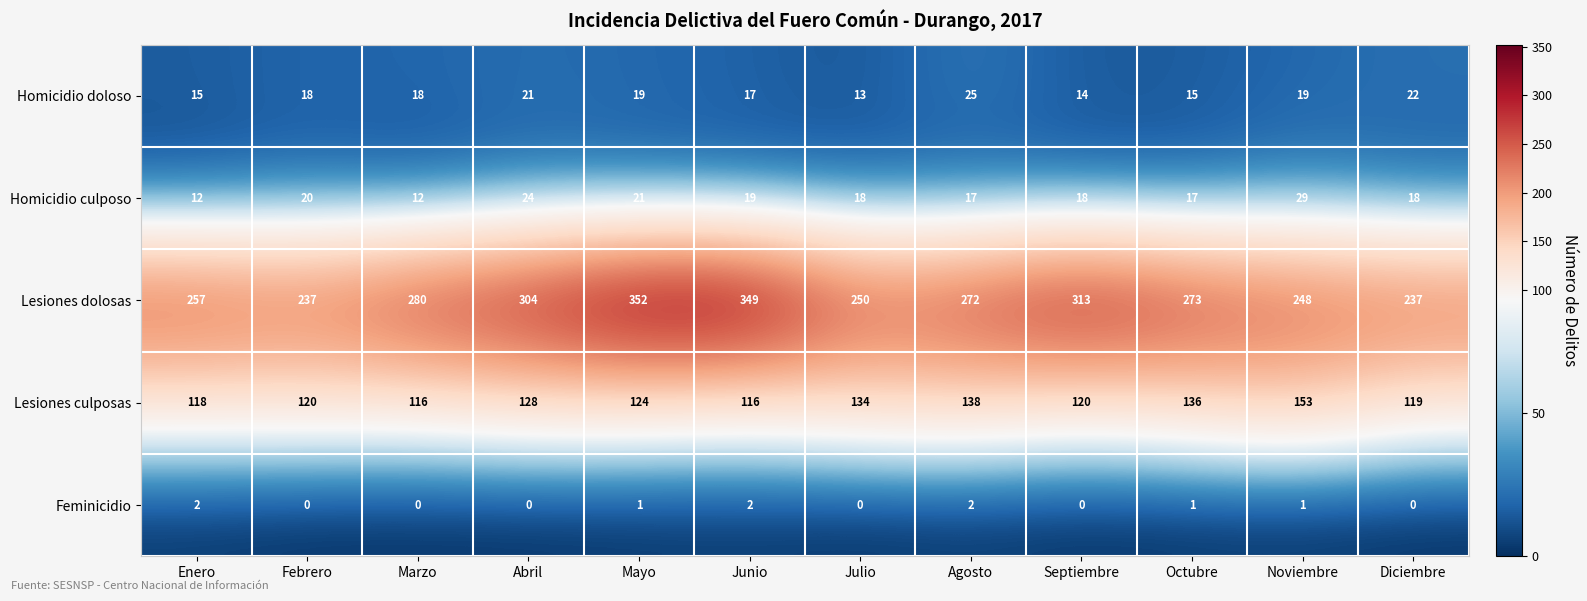

What is the difference between the highest and lowest values at Septiembre?

313